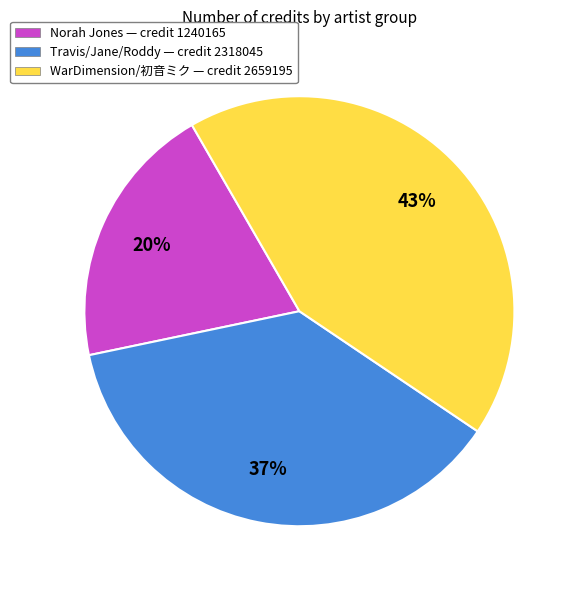

To the nearest percent, what is the average slice percentage?

33%